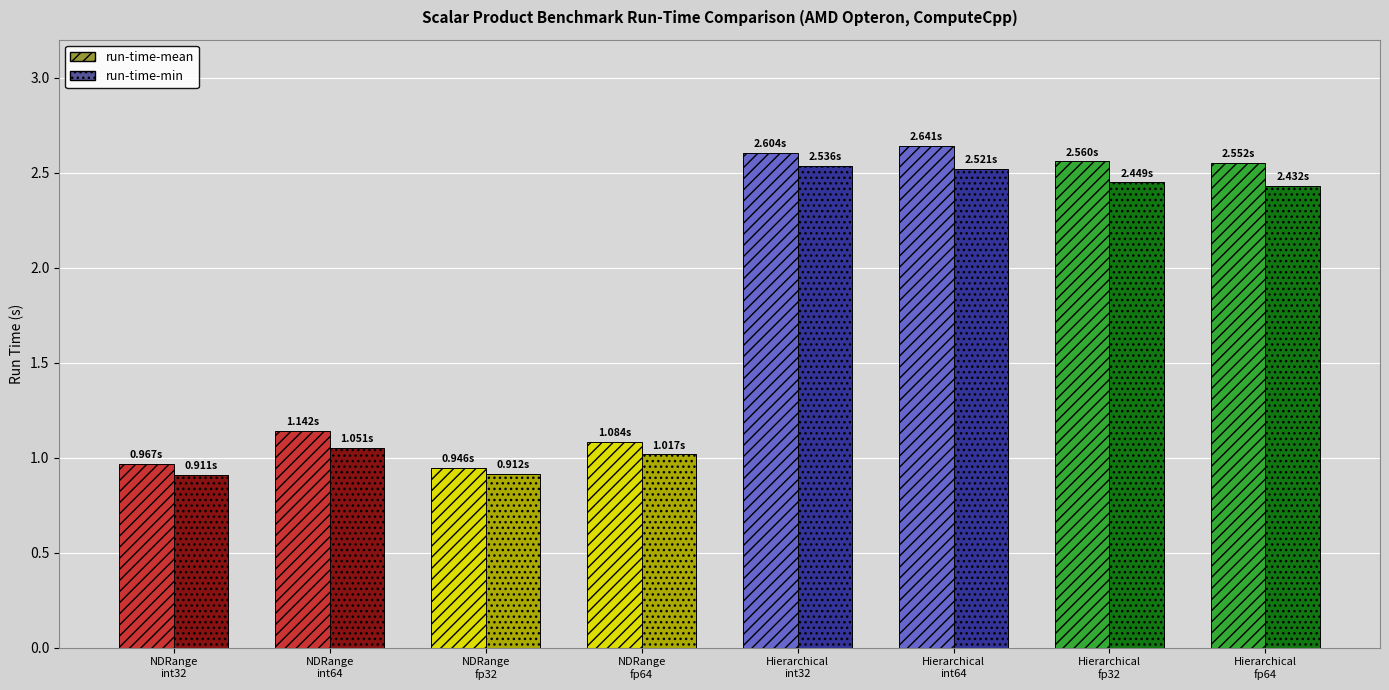

Rank the series by their average value, from lowest to highest.

run-time-min, run-time-mean